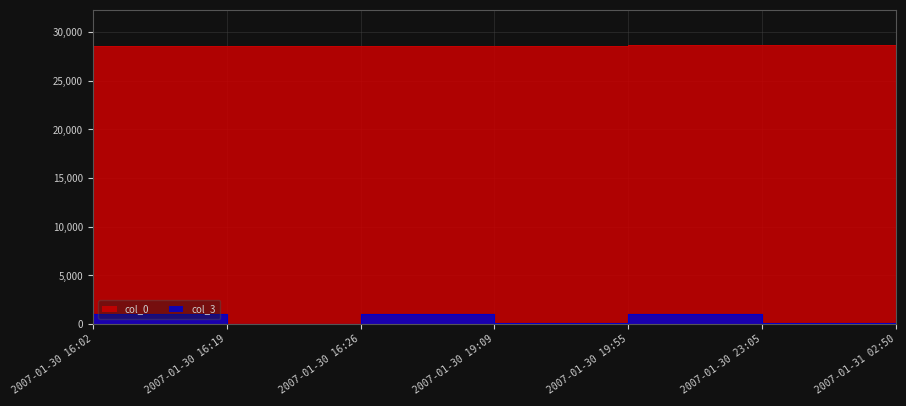

What is the value of the col_3 point at the 6th from the left?

73